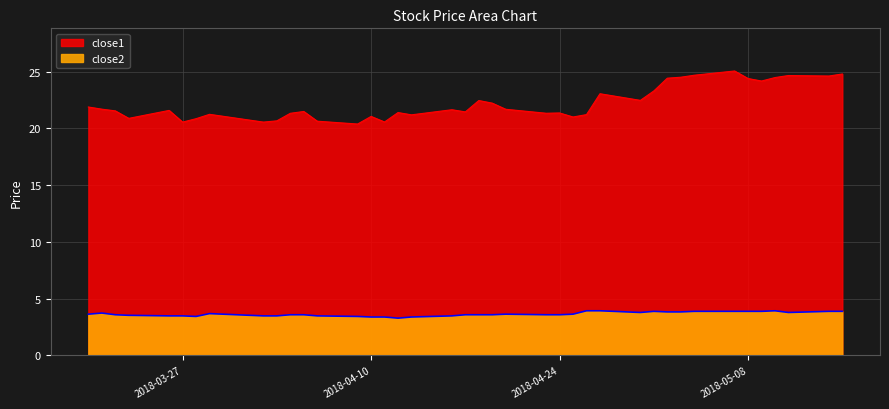

How many categories are shown in the chart?

40